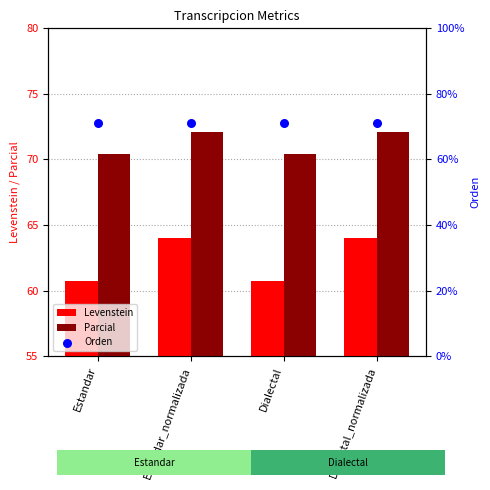

Which series contains the highest Y value?

Parcial